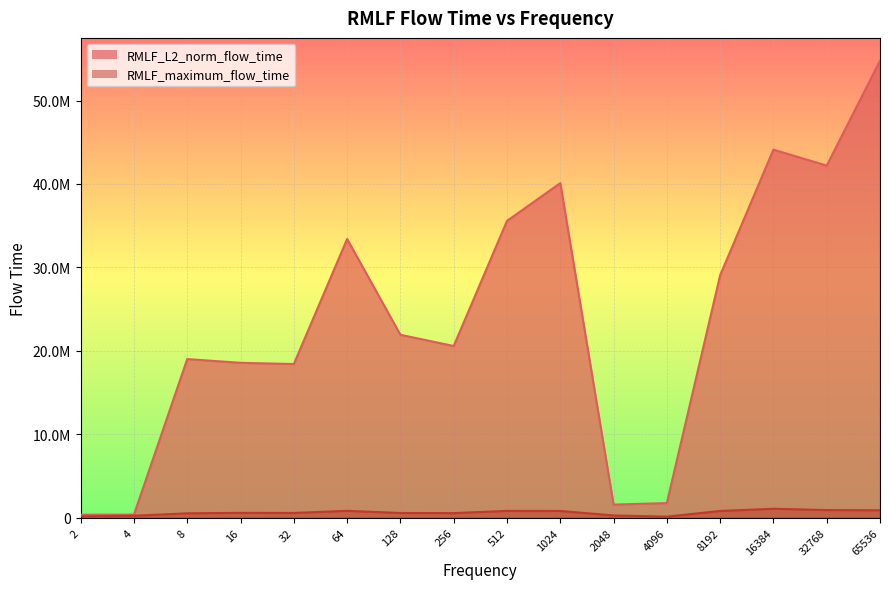

Where is the first local maximum for RMLF_maximum_flow_time?

16